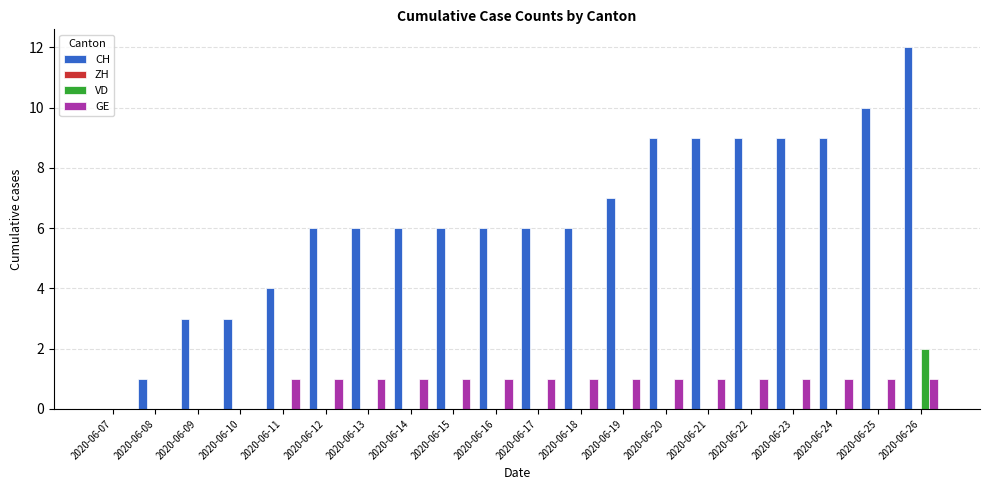

Which series has the largest total across all categories?

CH